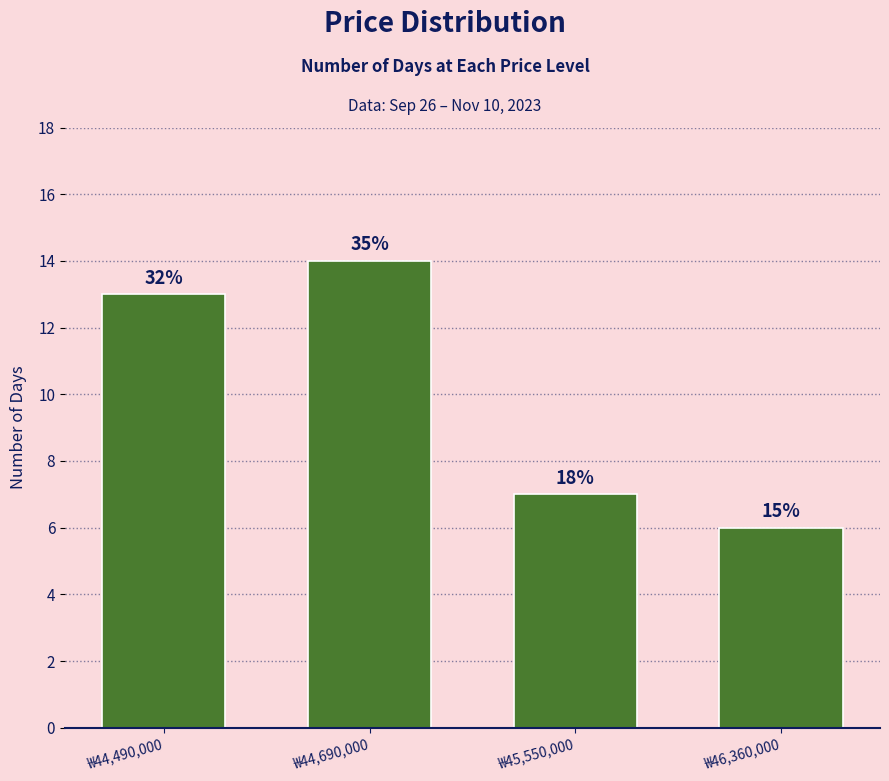

Reading right to left, what are all the values shown in this chart?

6	7	14	13